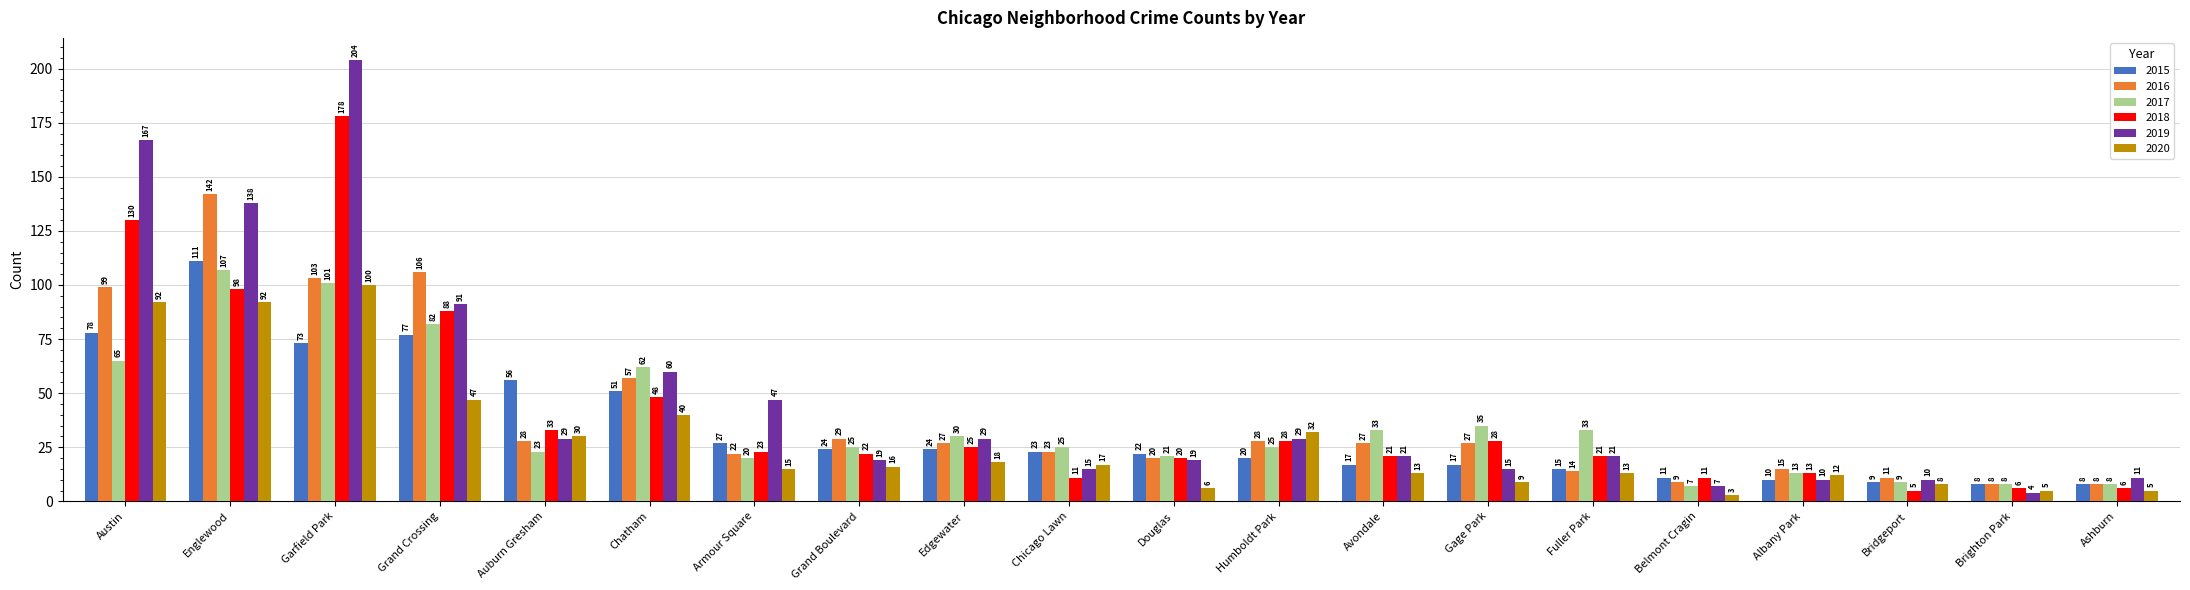

What is the label of the 9th bar from the left?

Edgewater